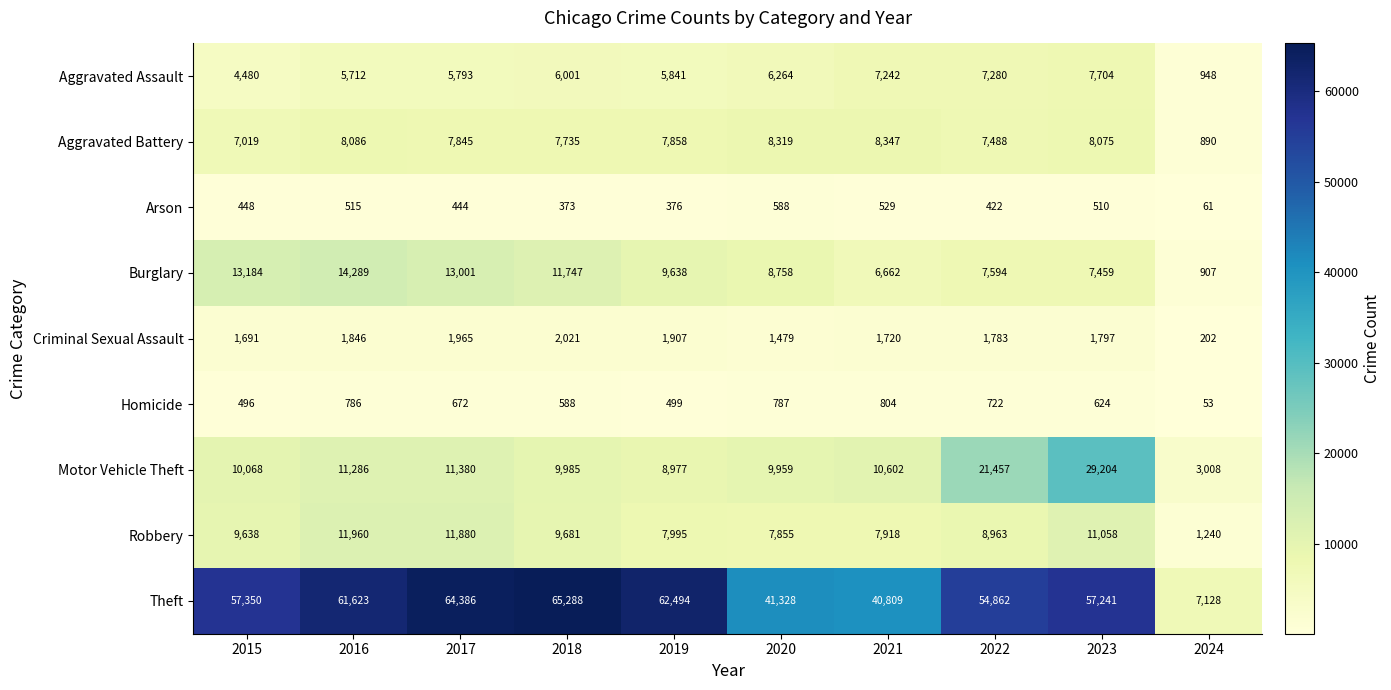

What is the difference between the maximum and minimum values in the Burglary series?

13382